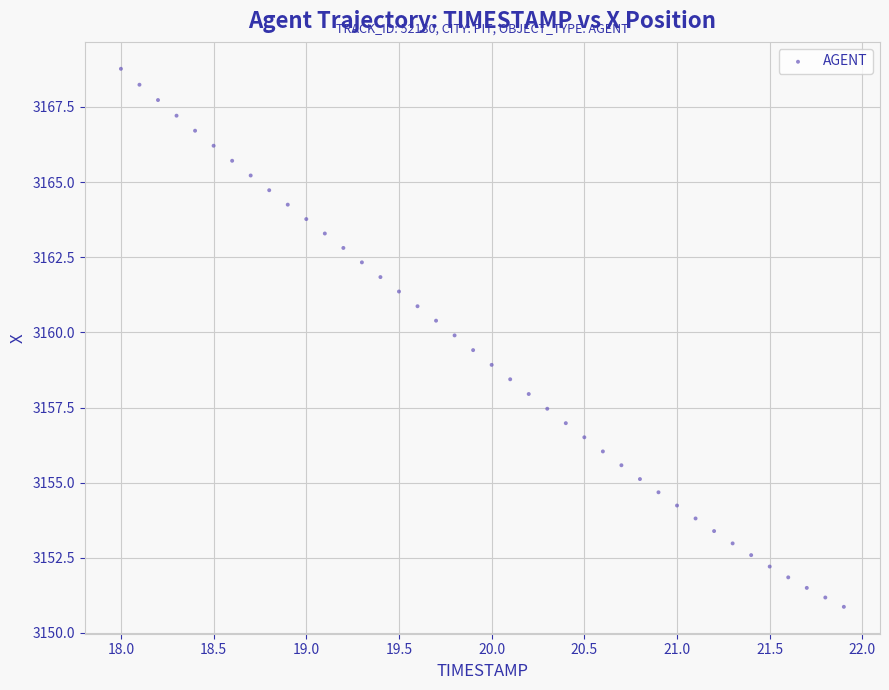

What is the range of Y values (max minus min)?

17.9